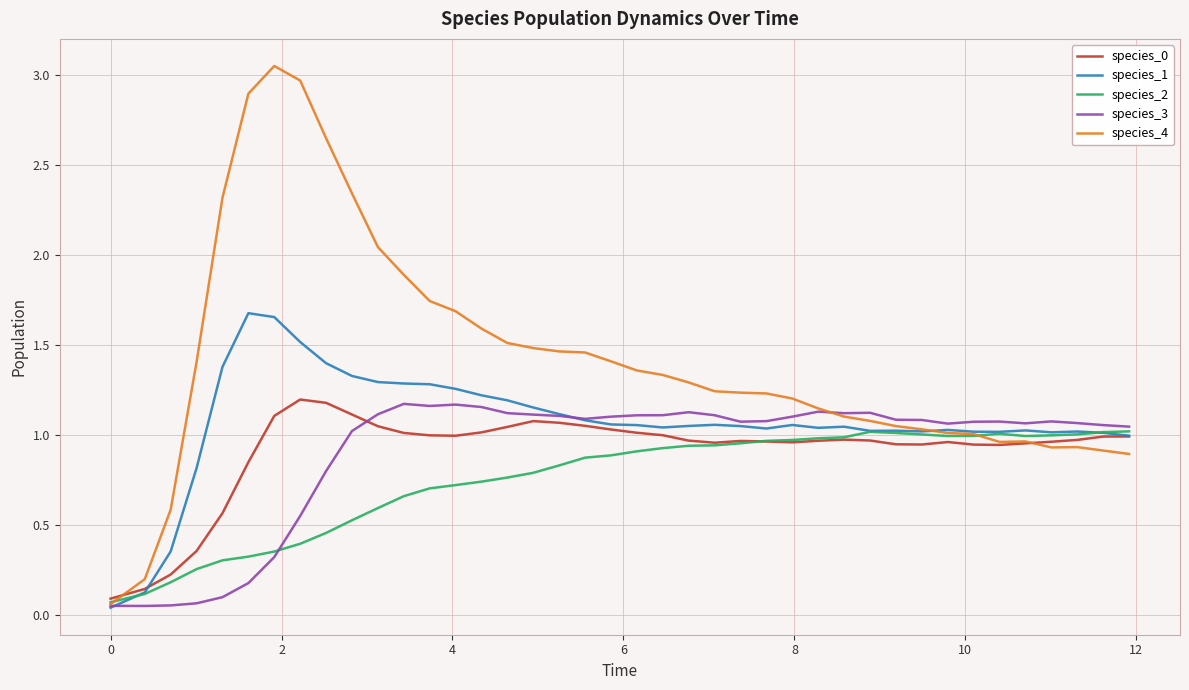

How many values in the species_3 series are below 1?

9